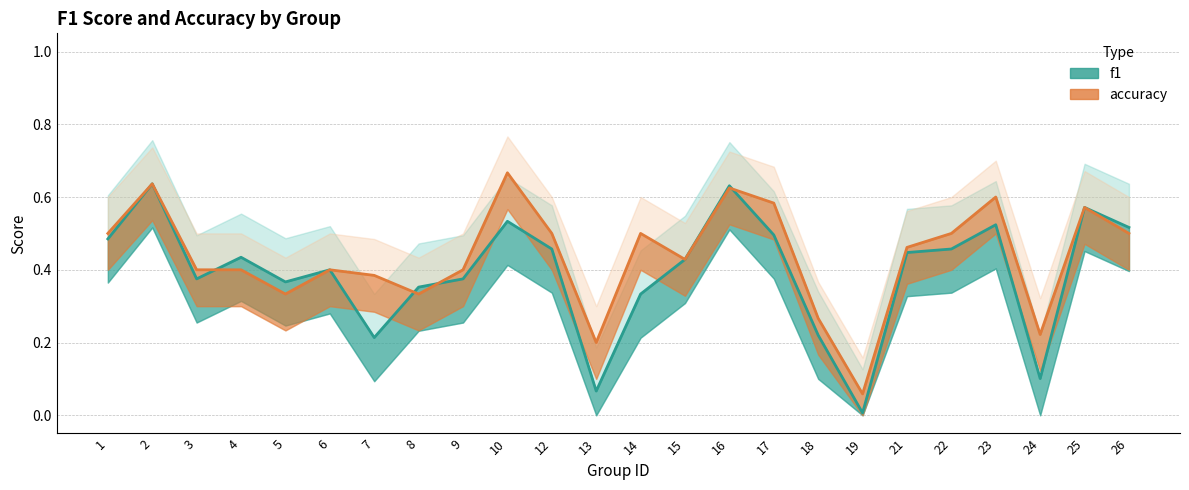

Reading right to left, transcribe all the data shown in this chart.

f1: 26=0.5	25=0.6	24=0.1	23=0.5	22=0.5	21=0.4	19=0.0	18=0.2	17=0.5	16=0.6	15=0.4	14=0.3	13=0.1	12=0.5	10=0.5	9=0.4	8=0.4	7=0.2	6=0.4	5=0.4	4=0.4	3=0.4	2=0.6	1=0.5
accuracy: 26=0.5	25=0.6	24=0.2	23=0.6	22=0.5	21=0.5	19=0.1	18=0.3	17=0.6	16=0.6	15=0.4	14=0.5	13=0.2	12=0.5	10=0.7	9=0.4	8=0.3	7=0.4	6=0.4	5=0.3	4=0.4	3=0.4	2=0.6	1=0.5